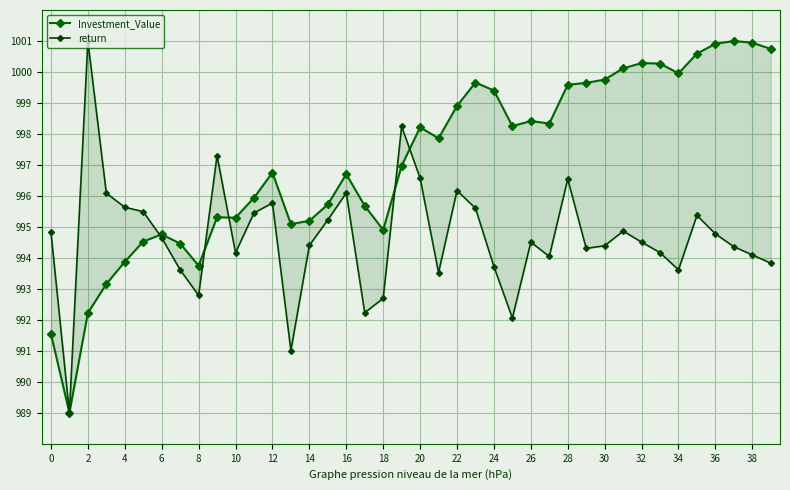

True or false: Investment_Value and return intersect in this chart.

True